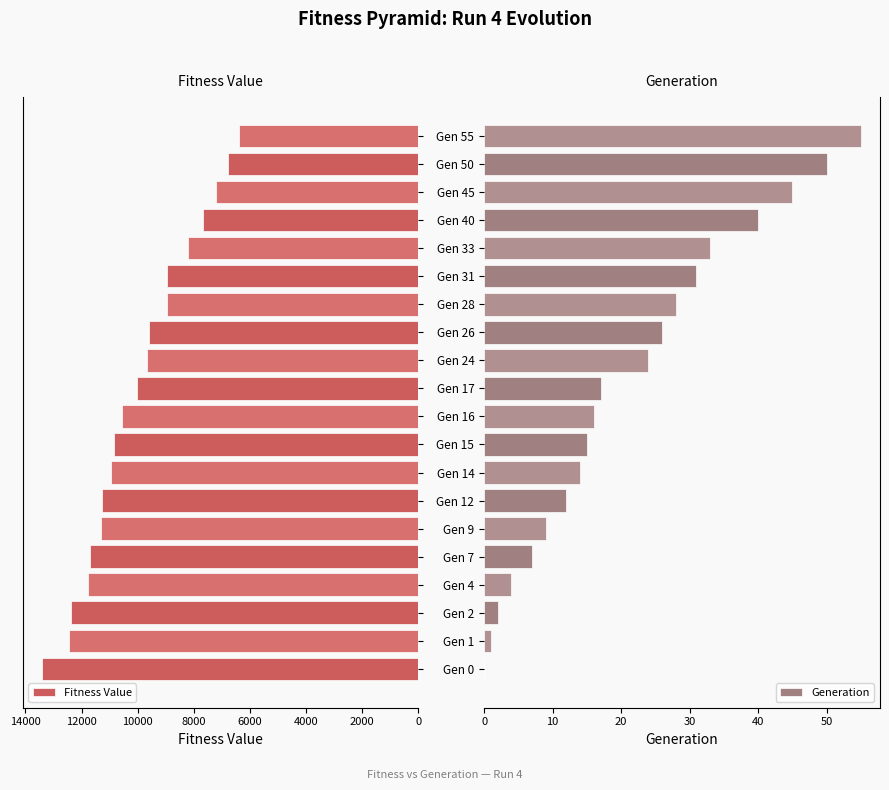

True or false: Generation has a value of 55 at Gen 55.

True